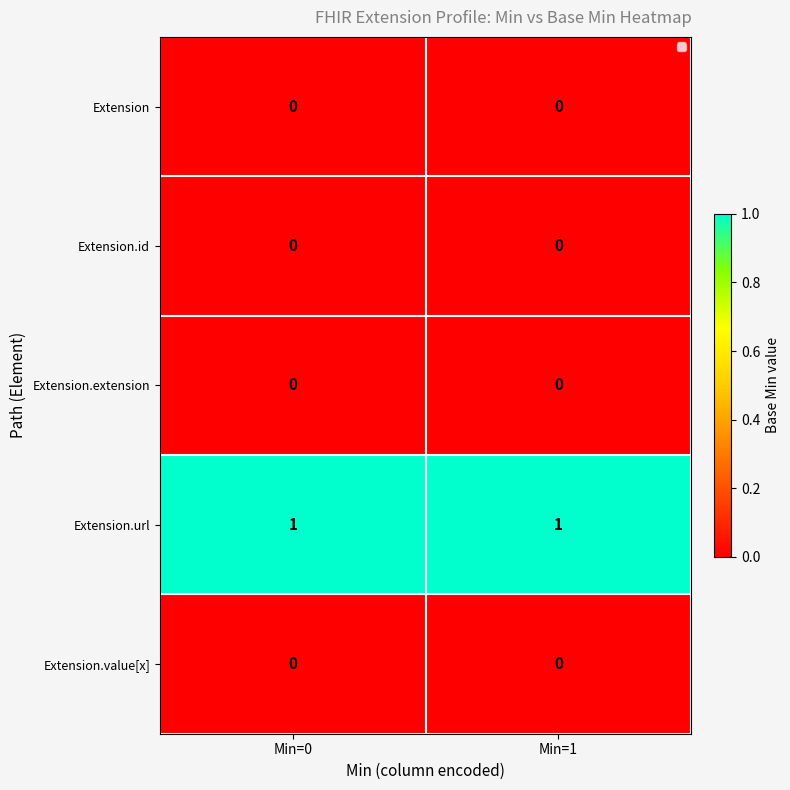

Which series has the largest total across all categories?

Extension.url